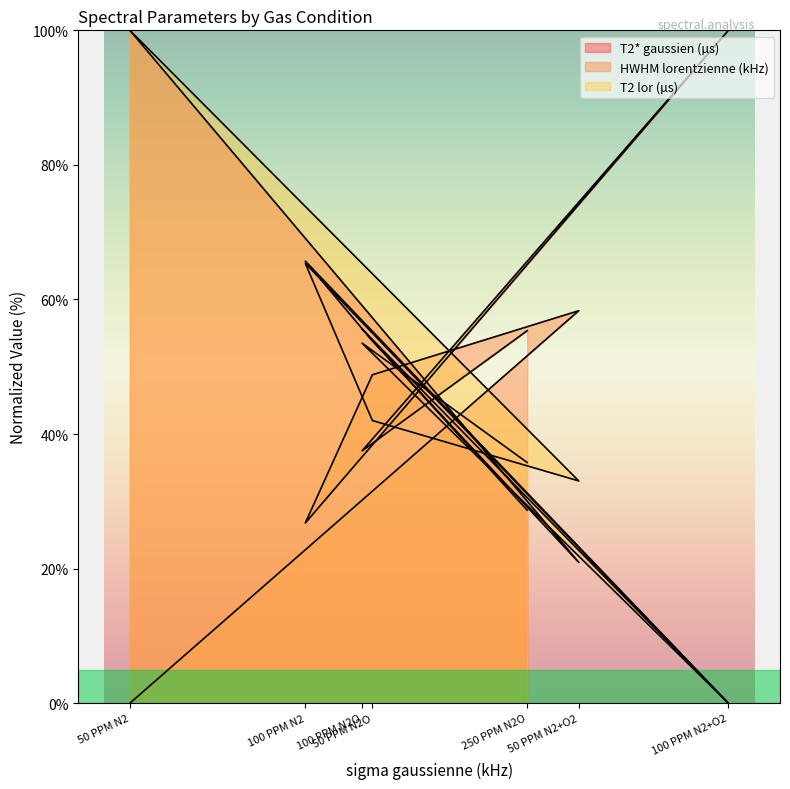

True or false: T2 lor (µs) has more than 2 interior local peaks.

False